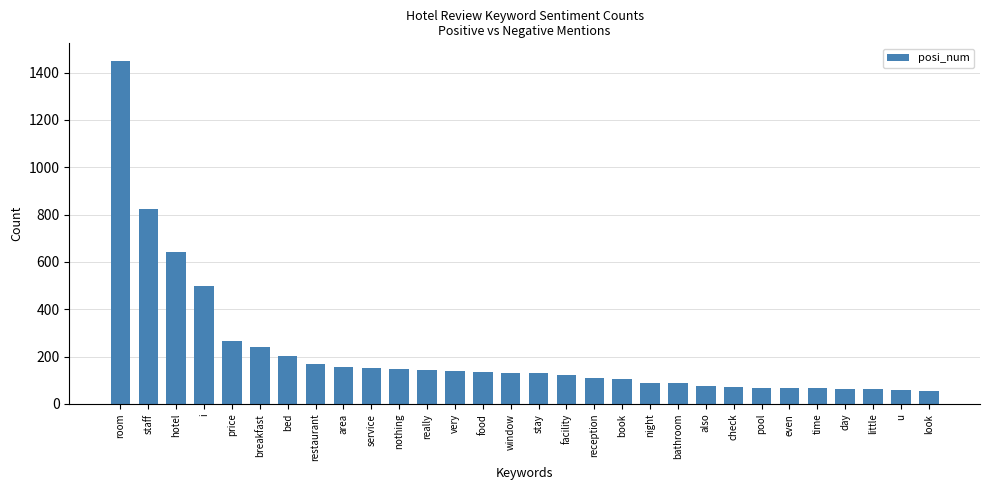

The chart shows a value of 175 at book. True or false?

False